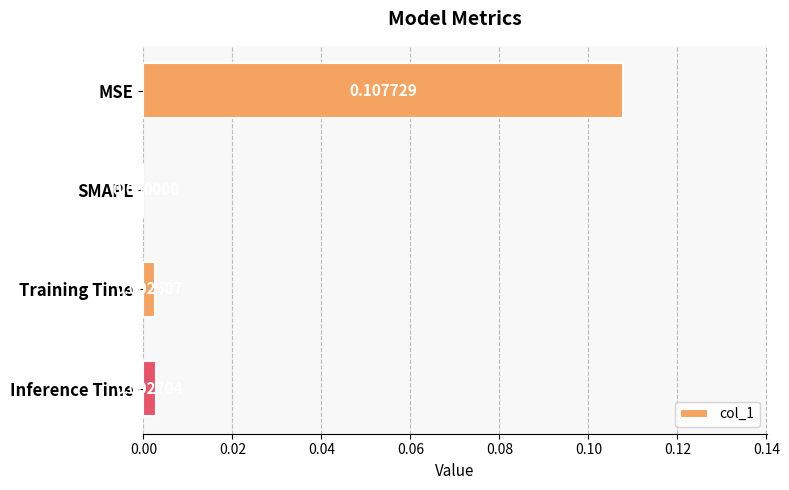

At which label is the value closest to 0?

SMAPE